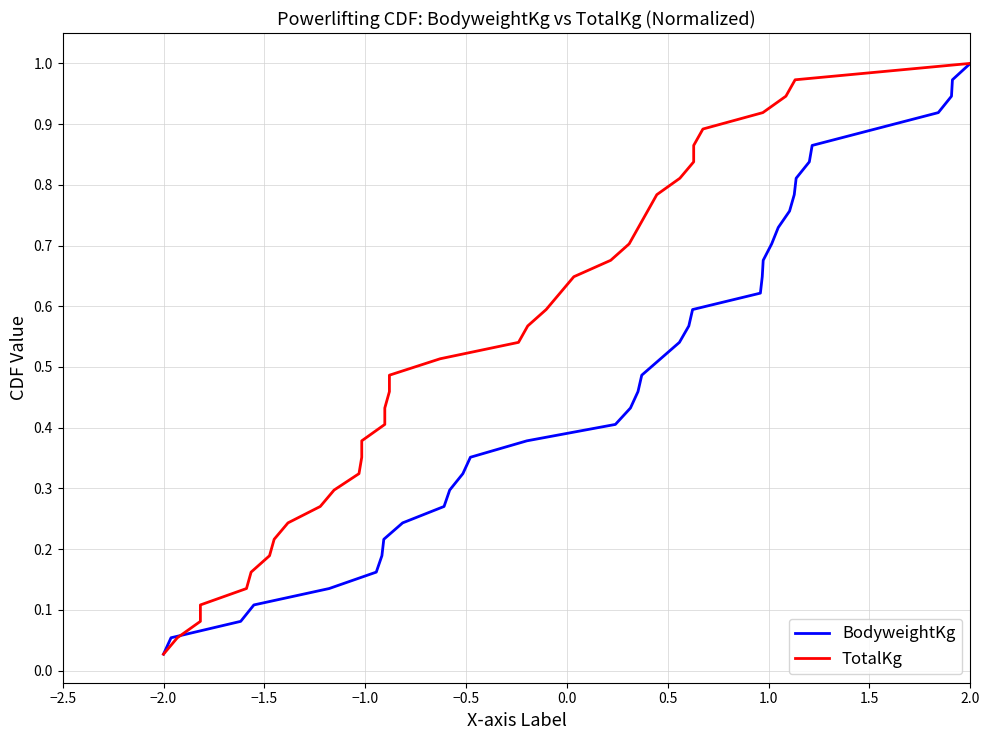

At which label does BodyweightKg reach its peak?

2.0